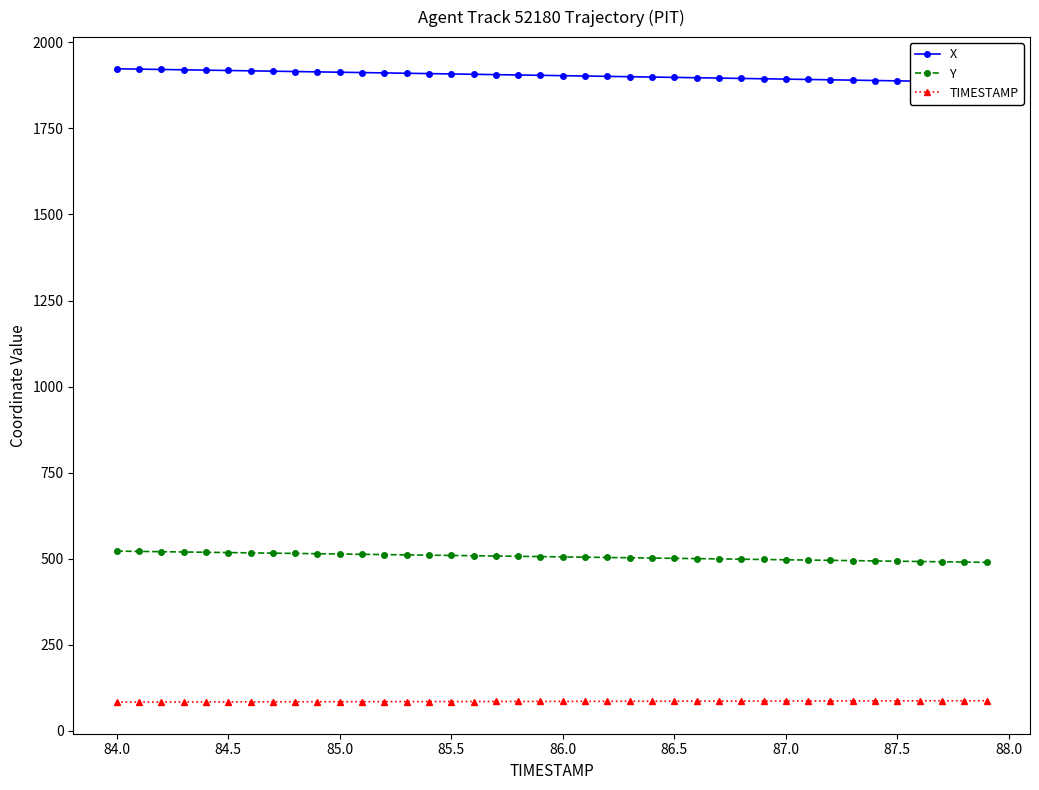

At which label does Y first exceed 506?

84.0